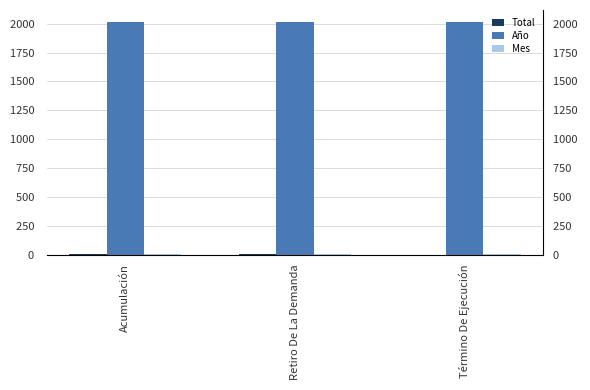

What is the smallest value displayed?

1